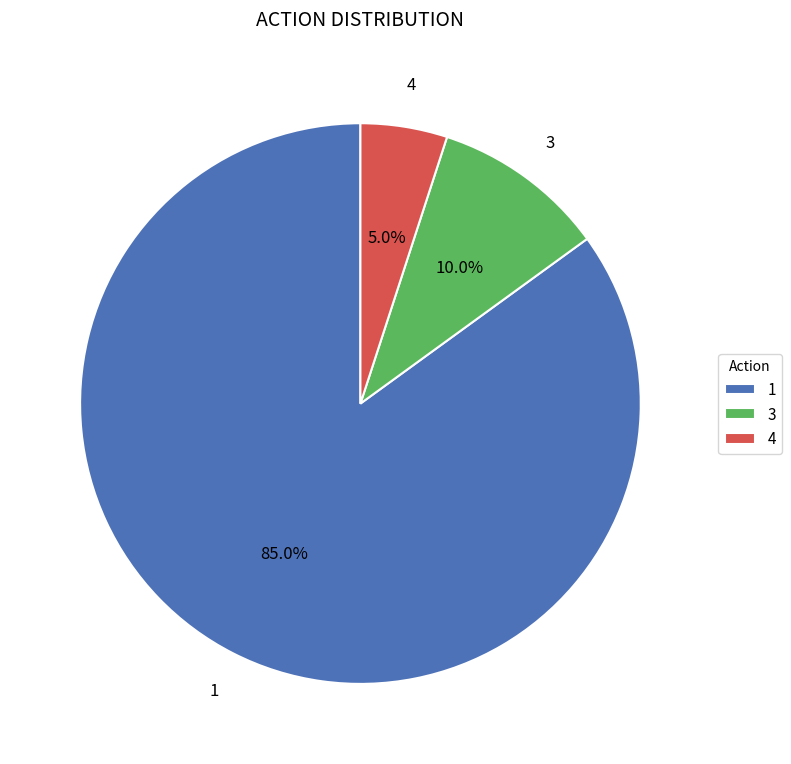

Between 4 and 1, which is larger?

1